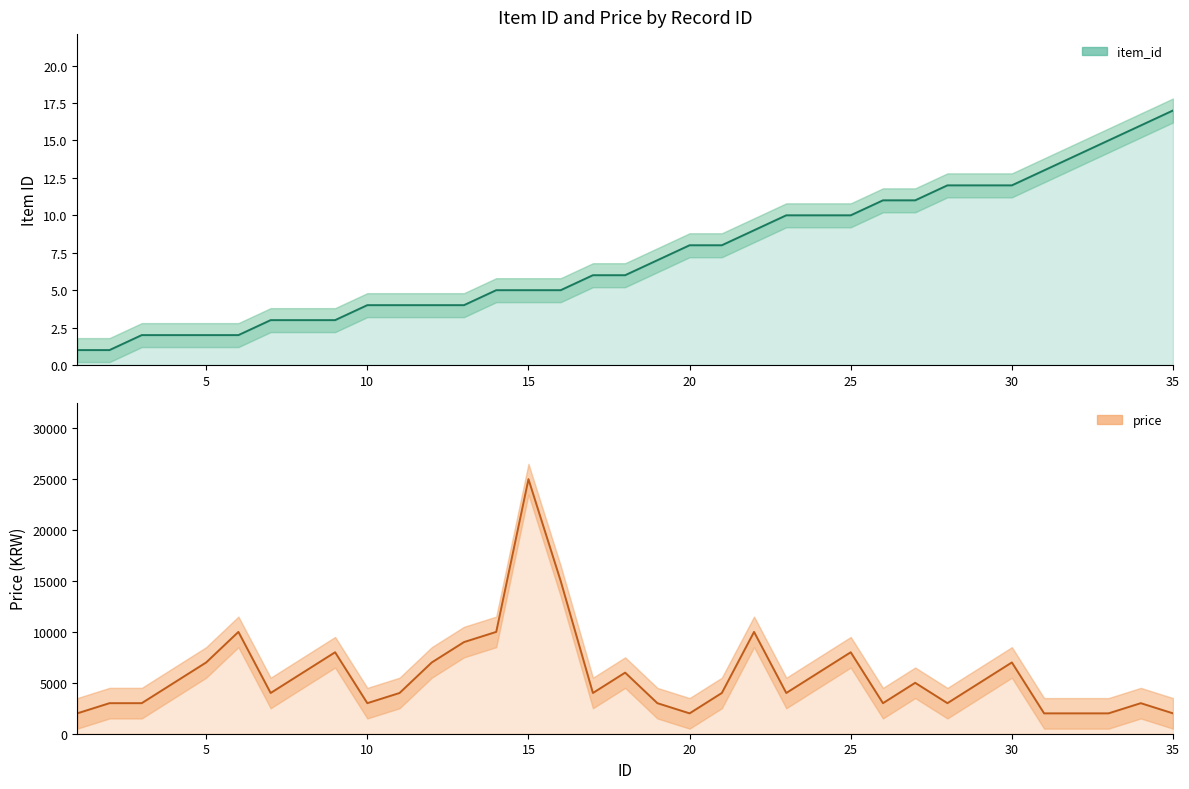

How many lines are shown in the chart?

2